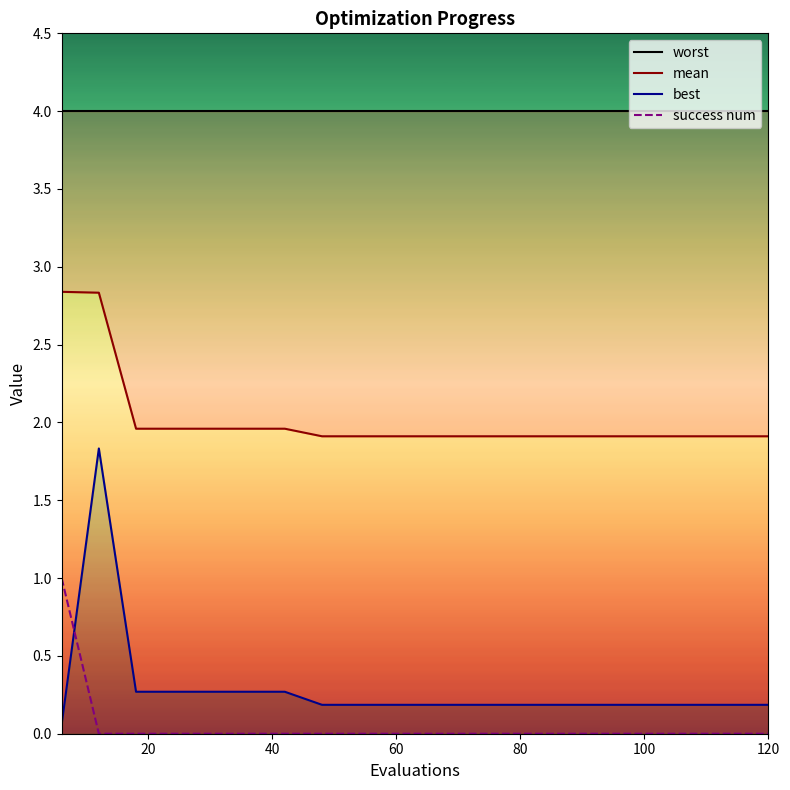

Does the chart have visible grid lines?

No